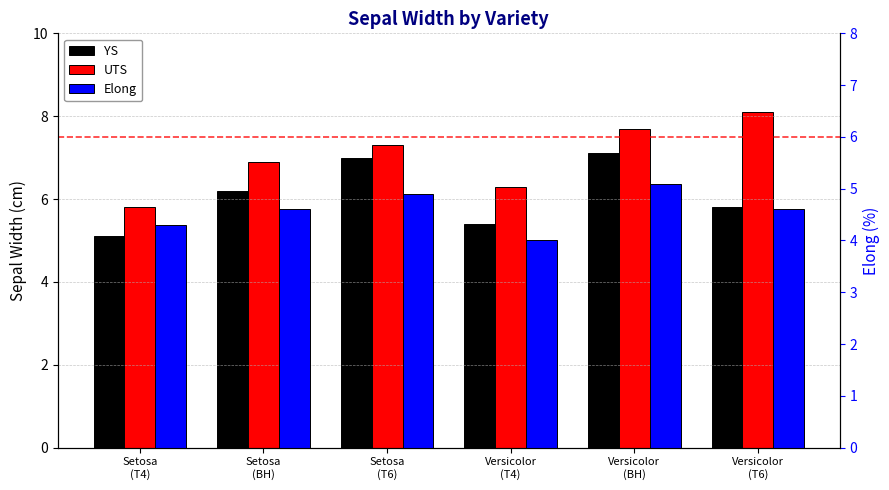

Reading right to left, list all the values displayed in this chart.

YS: Versicolor
(T6)=5.8	Versicolor
(BH)=7.1	Versicolor
(T4)=5.4	Setosa
(T6)=7.0	Setosa
(BH)=6.2	Setosa
(T4)=5.1
UTS: Versicolor
(T6)=8.1	Versicolor
(BH)=7.7	Versicolor
(T4)=6.3	Setosa
(T6)=7.3	Setosa
(BH)=6.9	Setosa
(T4)=5.8
Elong: Versicolor
(T6)=4.6	Versicolor
(BH)=5.1	Versicolor
(T4)=4.0	Setosa
(T6)=4.9	Setosa
(BH)=4.6	Setosa
(T4)=4.3